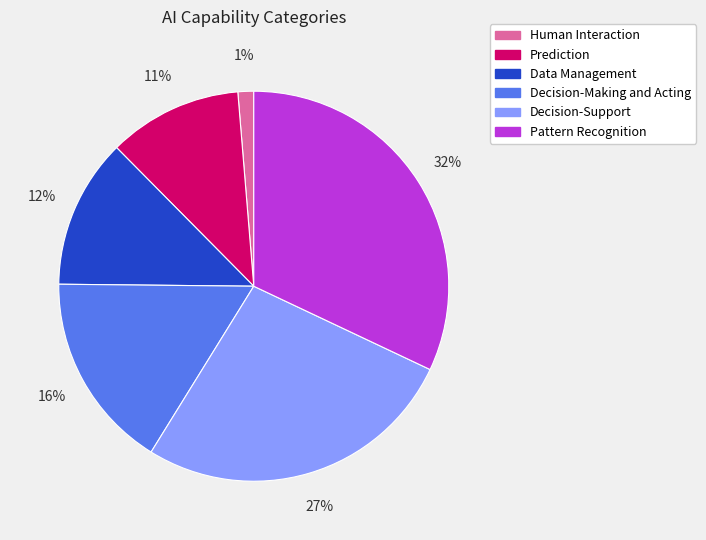

To the nearest percent, what percentage of the pie is Prediction?

11%